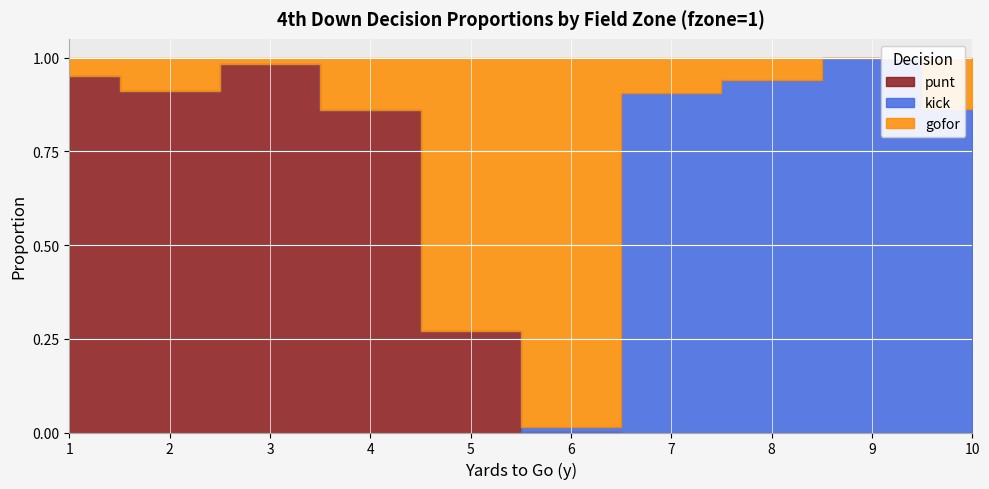

List the series in order of their peak value, highest first.

kick, gofor, punt